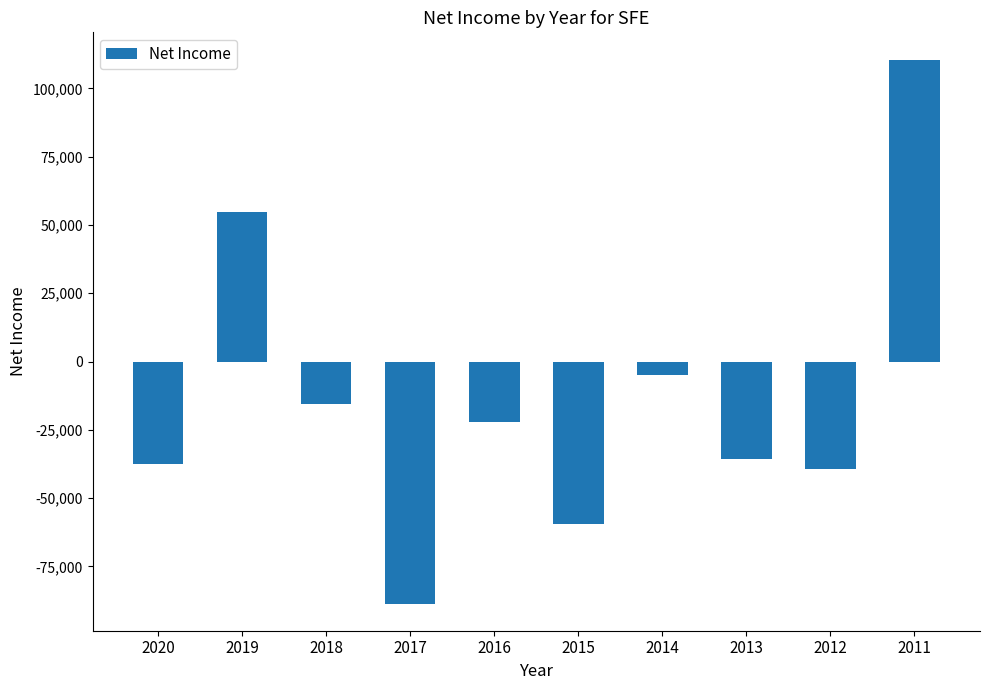

What is the value of the 9th bar from the left?

-39400